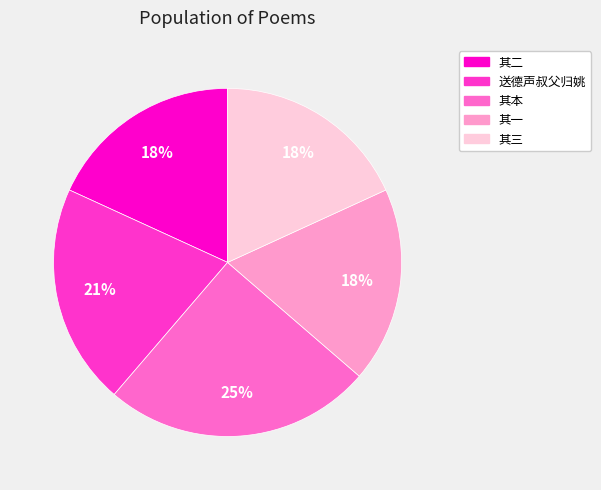

To the nearest percent, what is the average slice percentage?

20%